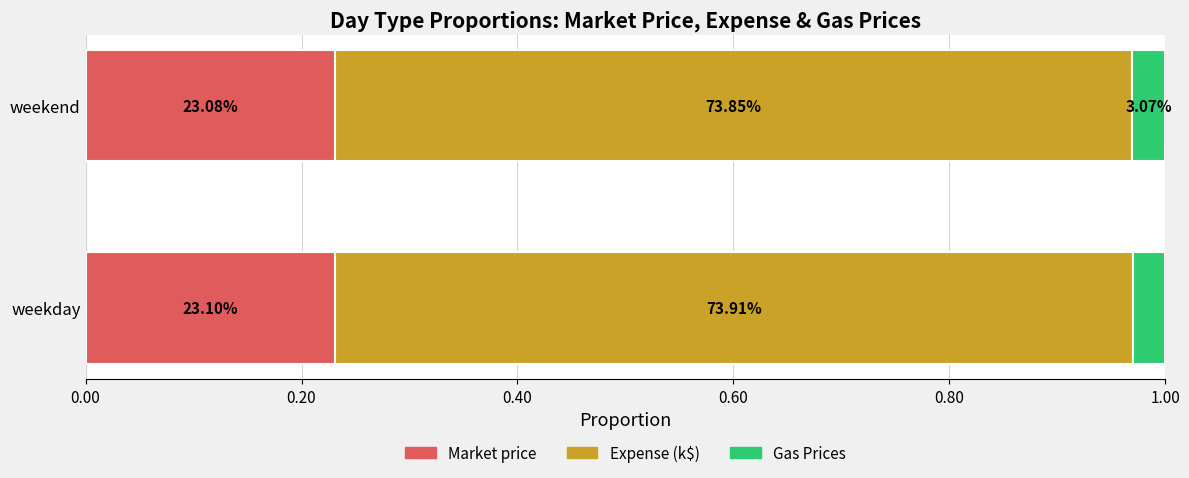

What are all the series names shown in the legend?

Market price, Expense (k$), Gas Prices